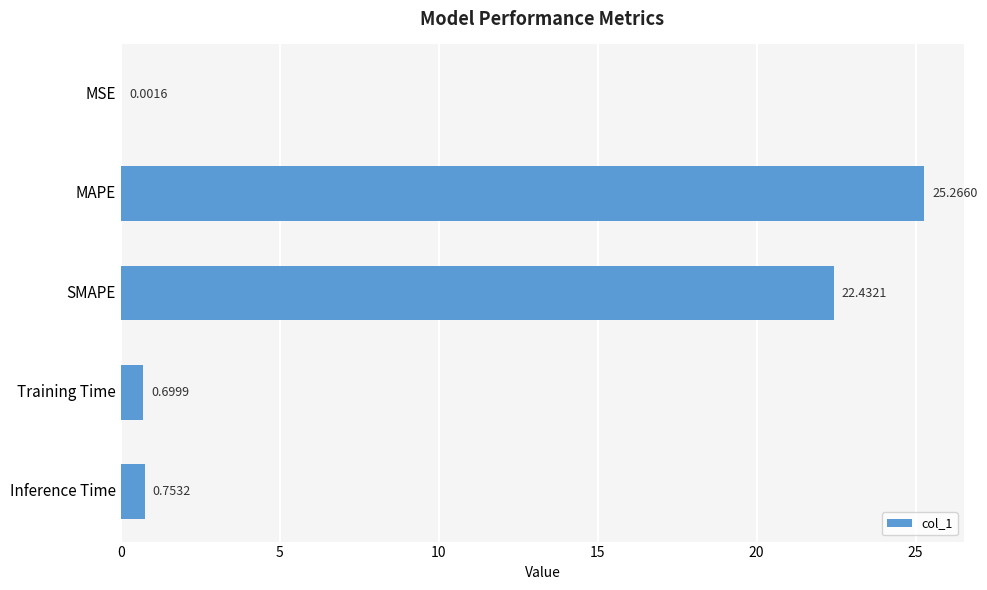

What is the sum of the values at SMAPE and MAPE?

47.7